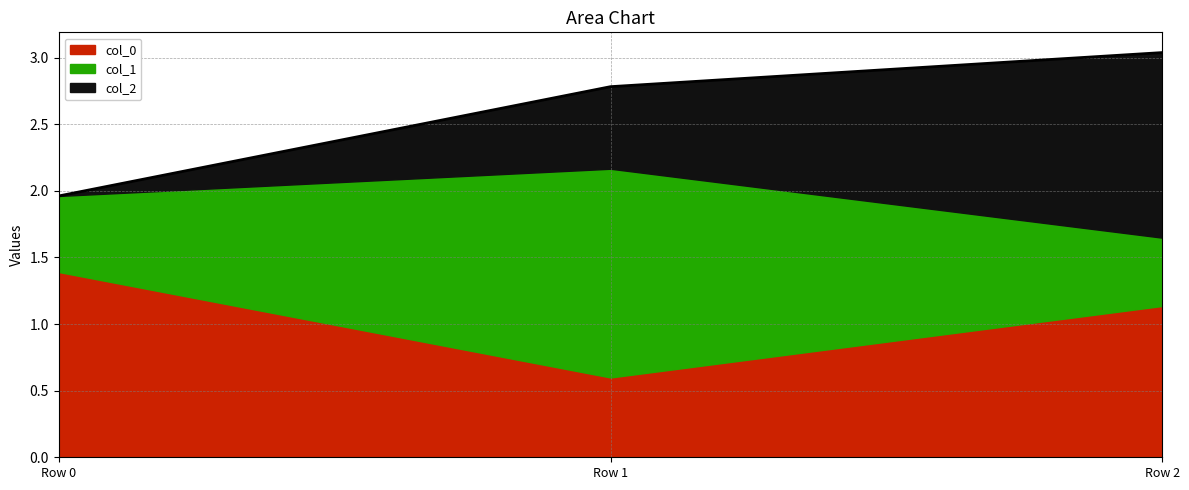

How many data points in col_2 are above 0?

2